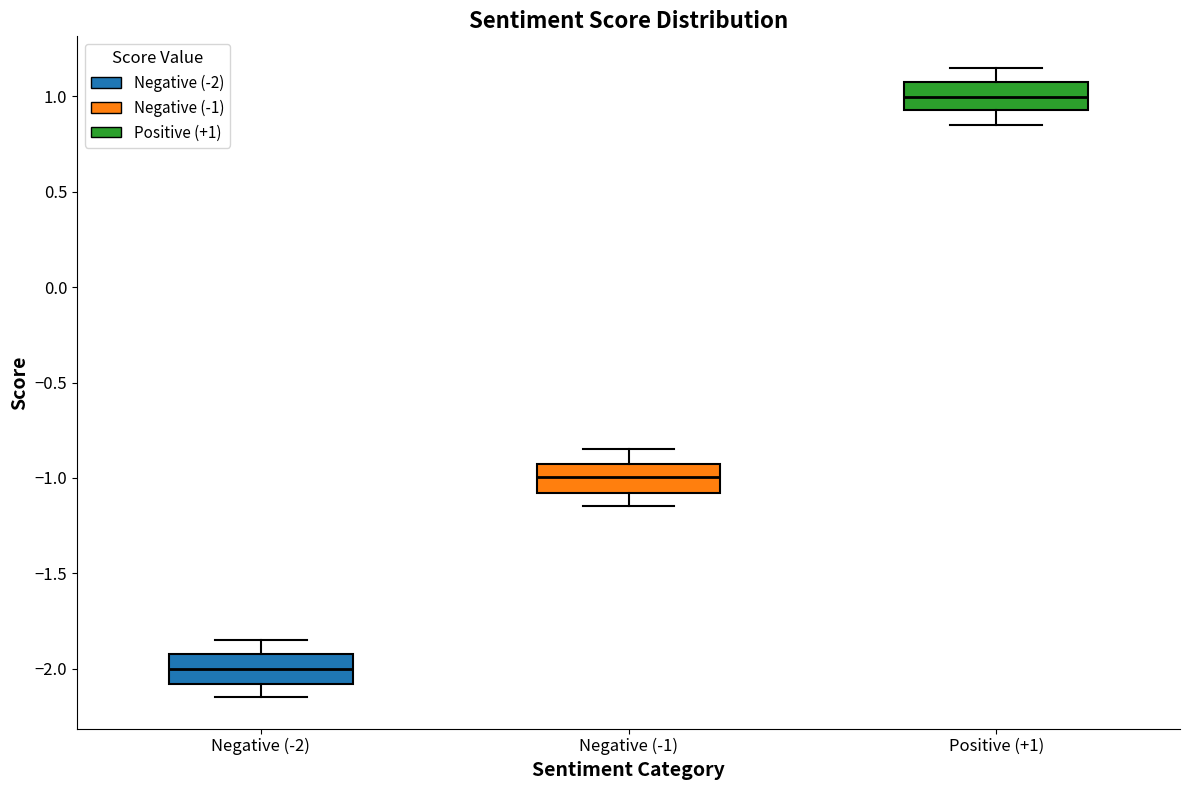

Reading left to right, read every box against the y-axis: the position of its median line, the range the box covers, and the ends of its whiskers. The values are not printed on the chart, so give them approximately, as read against the axis.

Negative (-2): median -2.00, box -2.10 to -1.90, whiskers -2.15 to -1.85
Negative (-1): median -1.00, box -1.10 to -0.95, whiskers -1.15 to -0.85
Positive (+1): median 1.00, box 0.95 to 1.05, whiskers 0.85 to 1.15